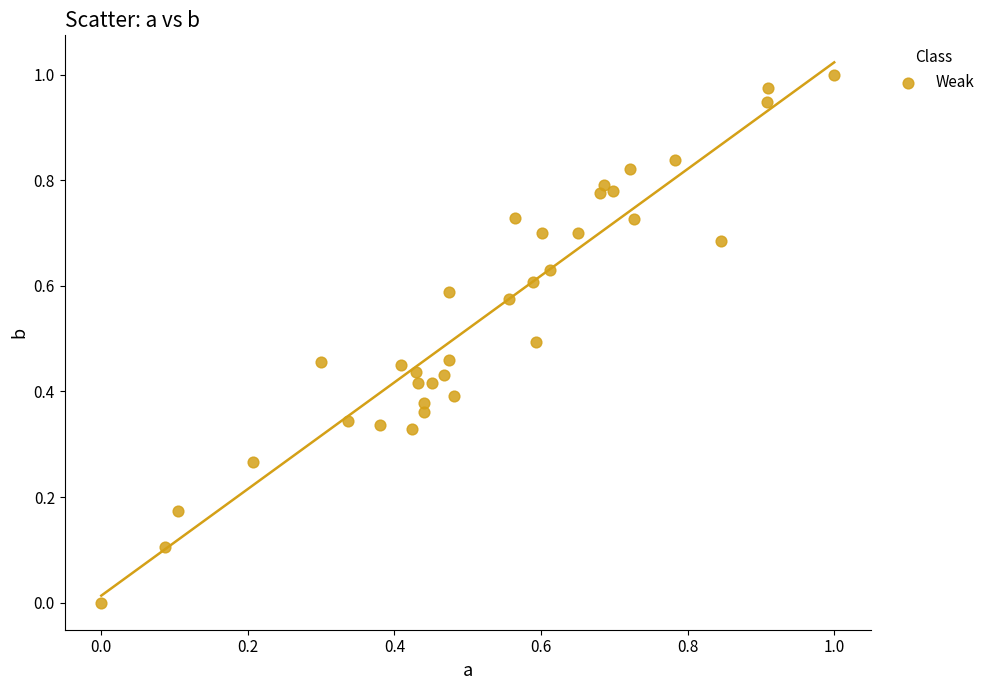

Count the number of points in this scatter plot.

35